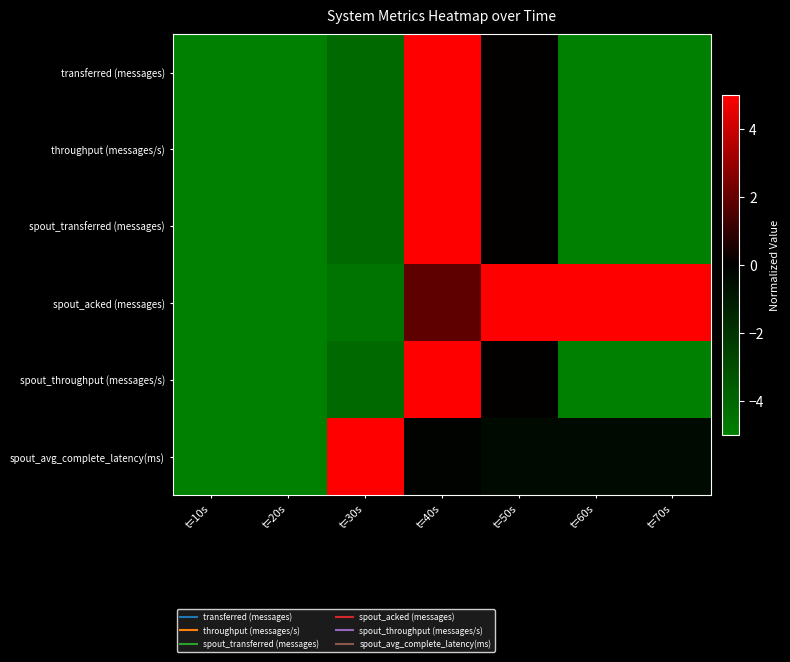

At which category is the sum across all series the highest?

t=40s